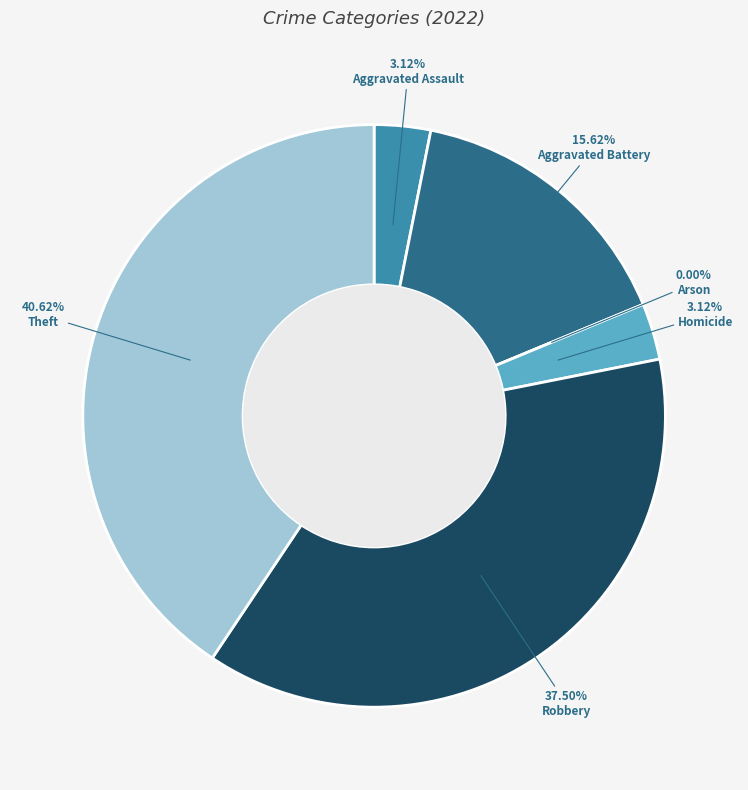

Is it true that Aggravated Assault is 3% of the pie?

True